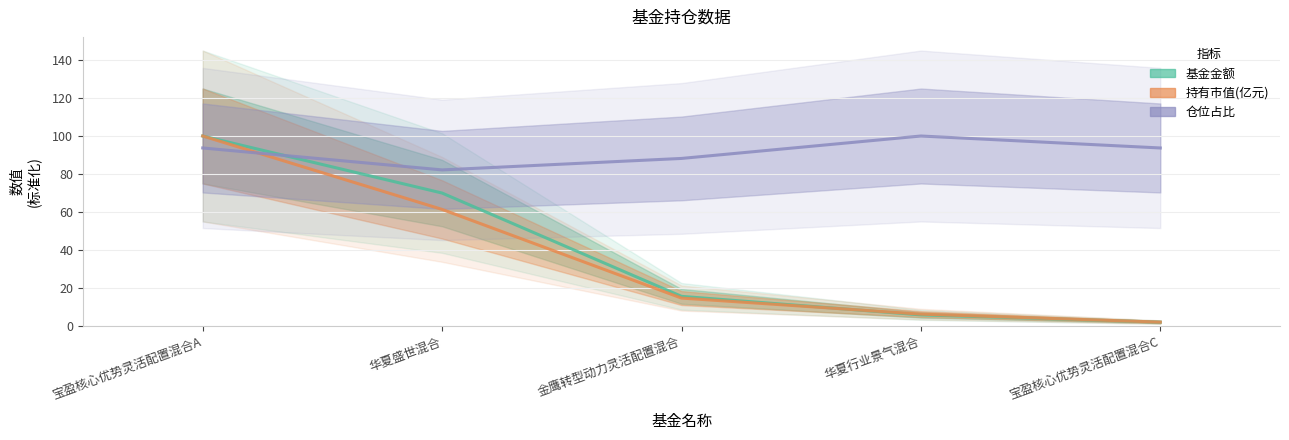

At how many categories does at least one series exceed 79?

5